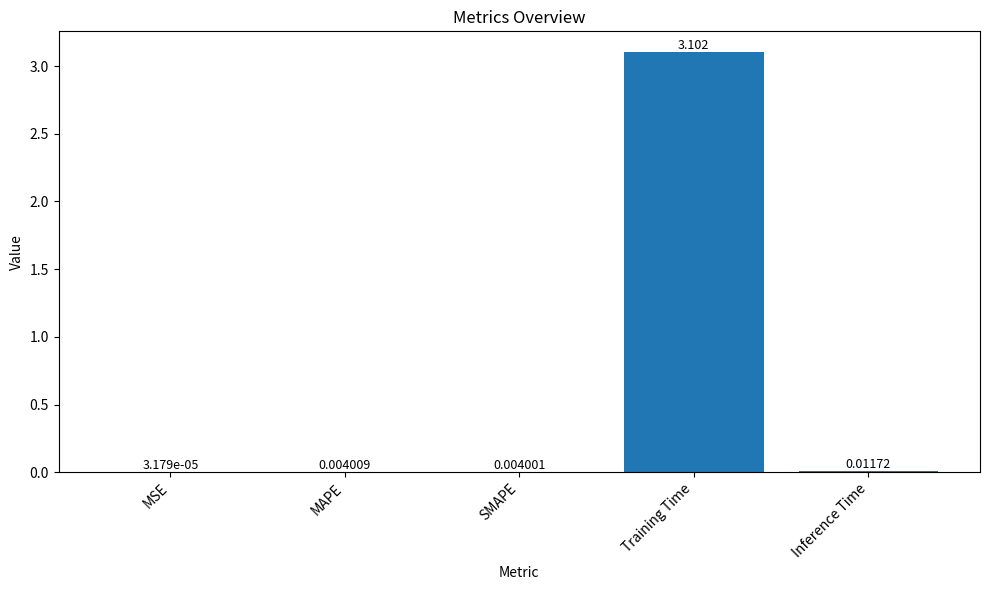

Which category has the highest value across all series?

Training Time